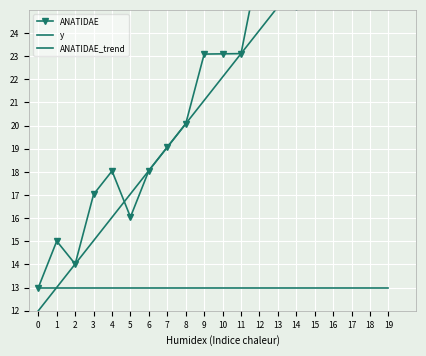

The value of ANATIDAE at 11 is 7.2. True or false?

False